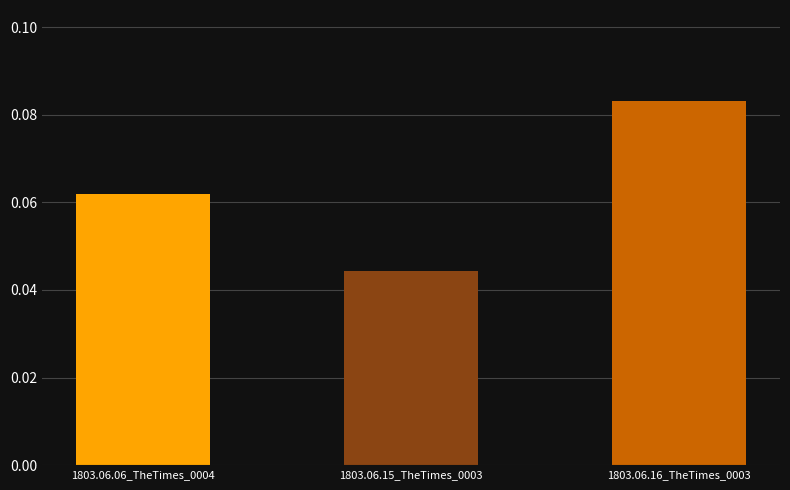

Are the bars grouped side by side (vs. stacked)?

No